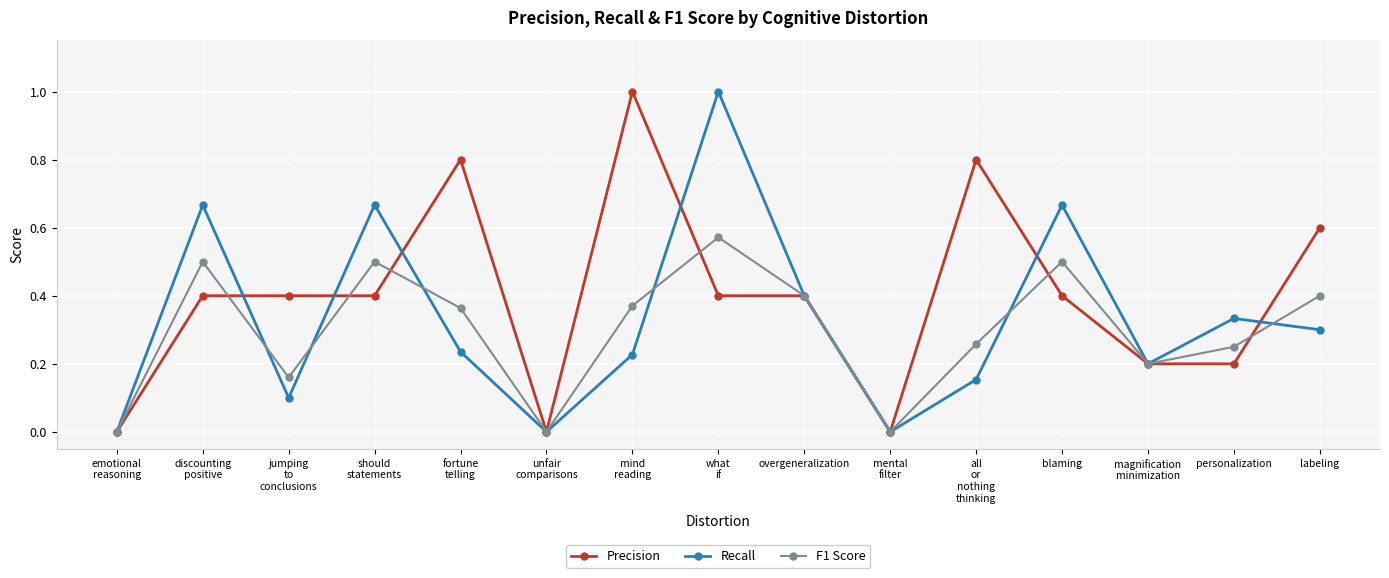

The Recall series shows 0.3 at labeling. True or false?

True